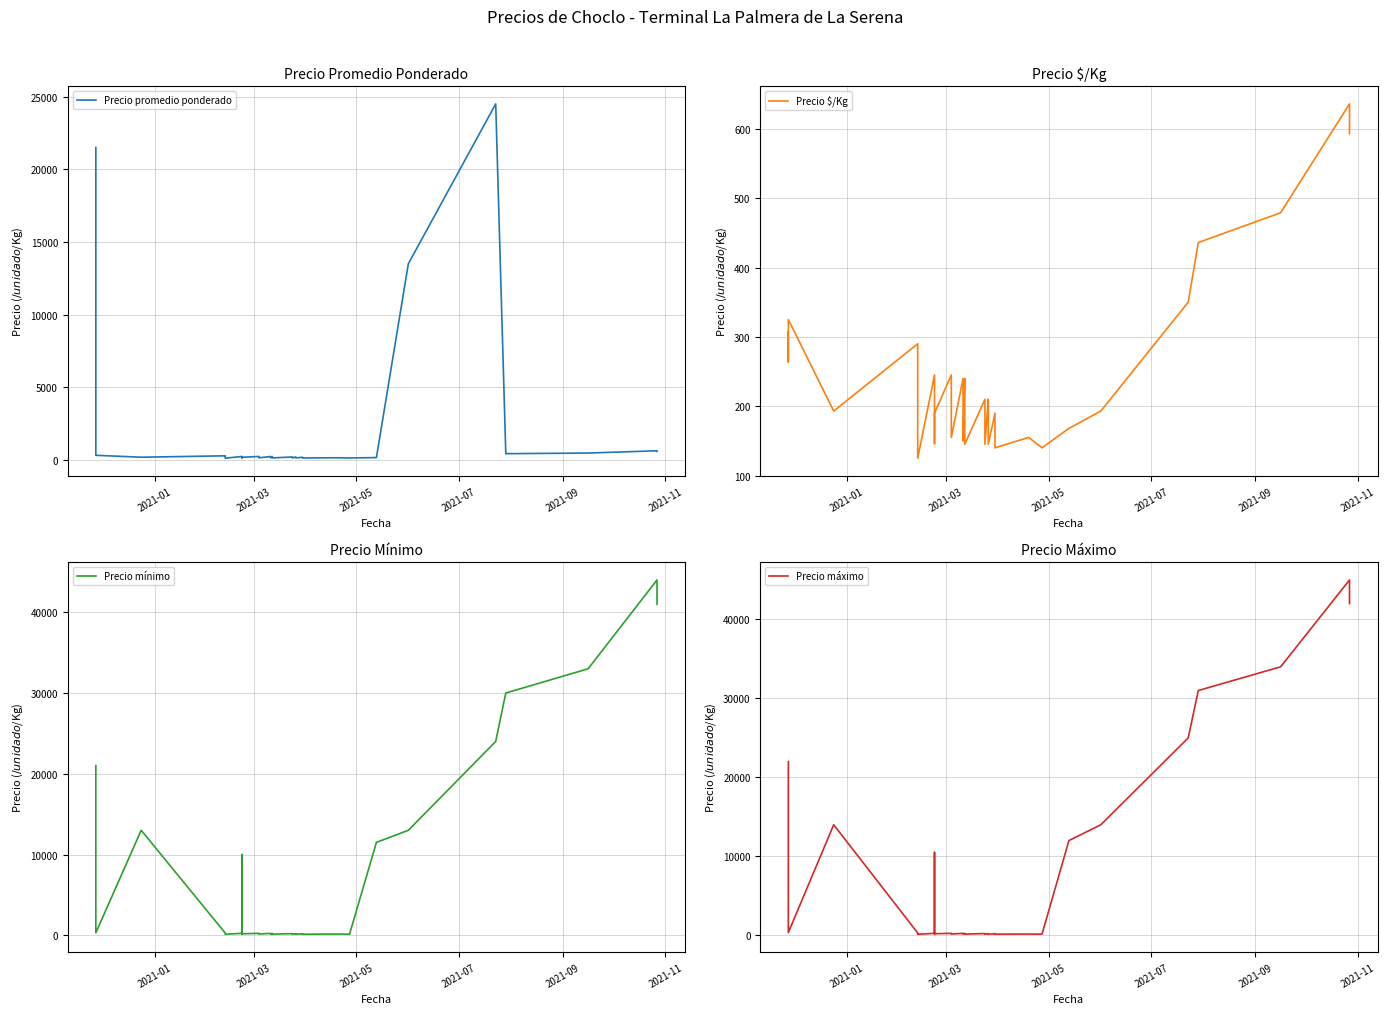

Between 2021-05 and 2021-11, which series saw the biggest shift?

Precio máximo